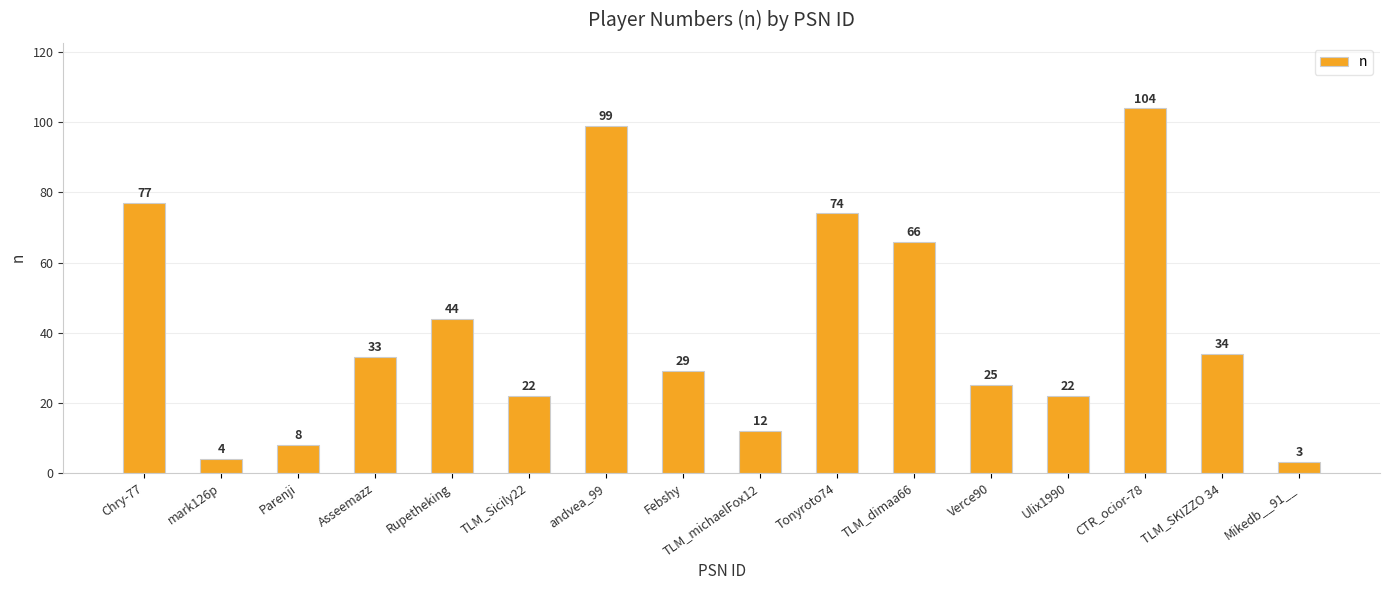

Approximately how many times larger is the value at Parenji compared to Febshy?

0.3